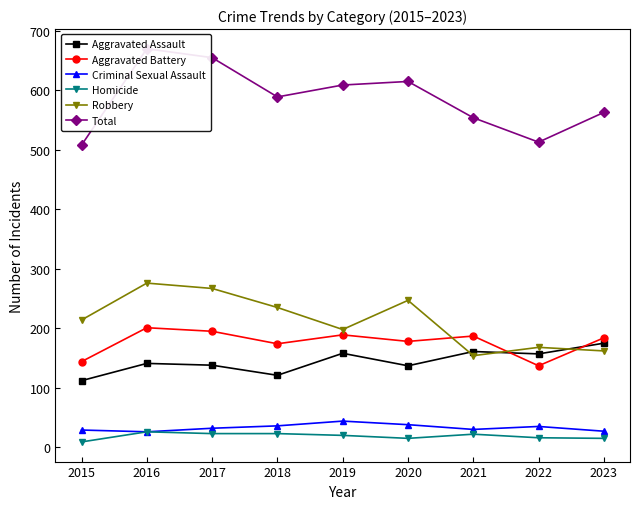

True or false: Robbery has a value of 79 at 2015.

False